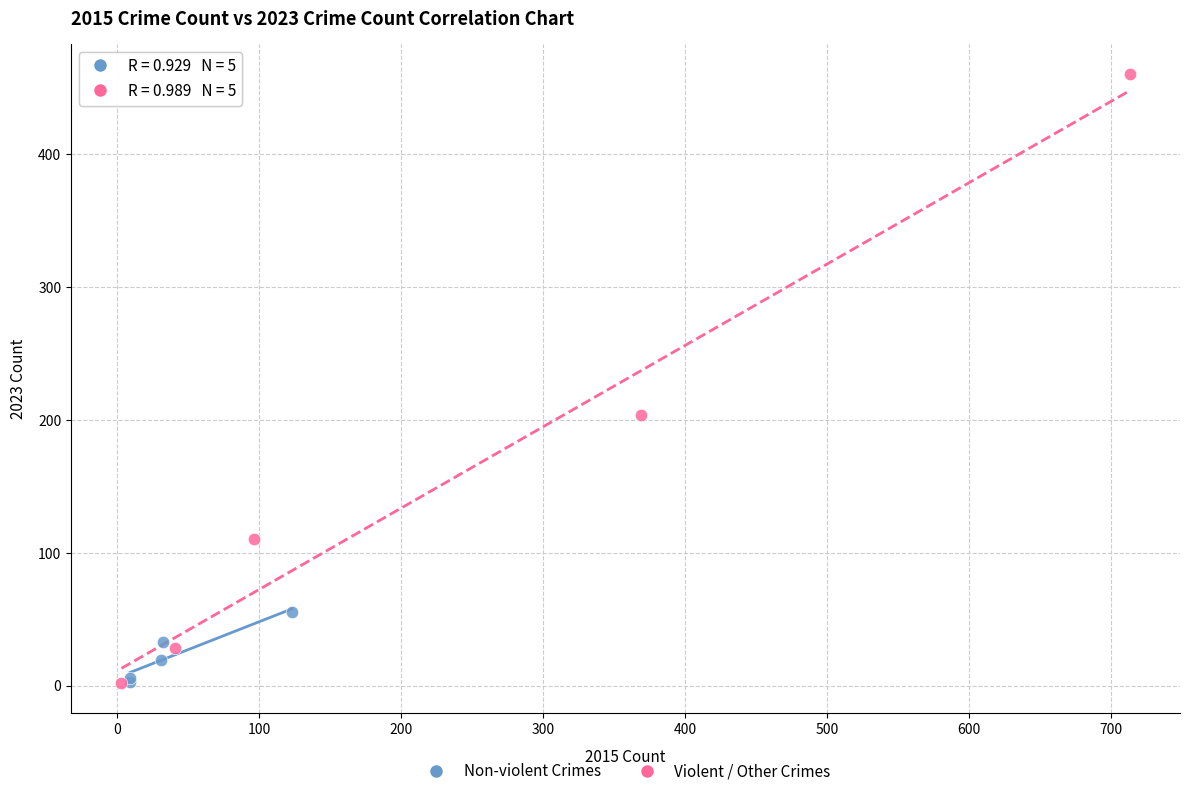

What are all the series names shown in the legend?

Non-violent Crimes, Violent / Other Crimes